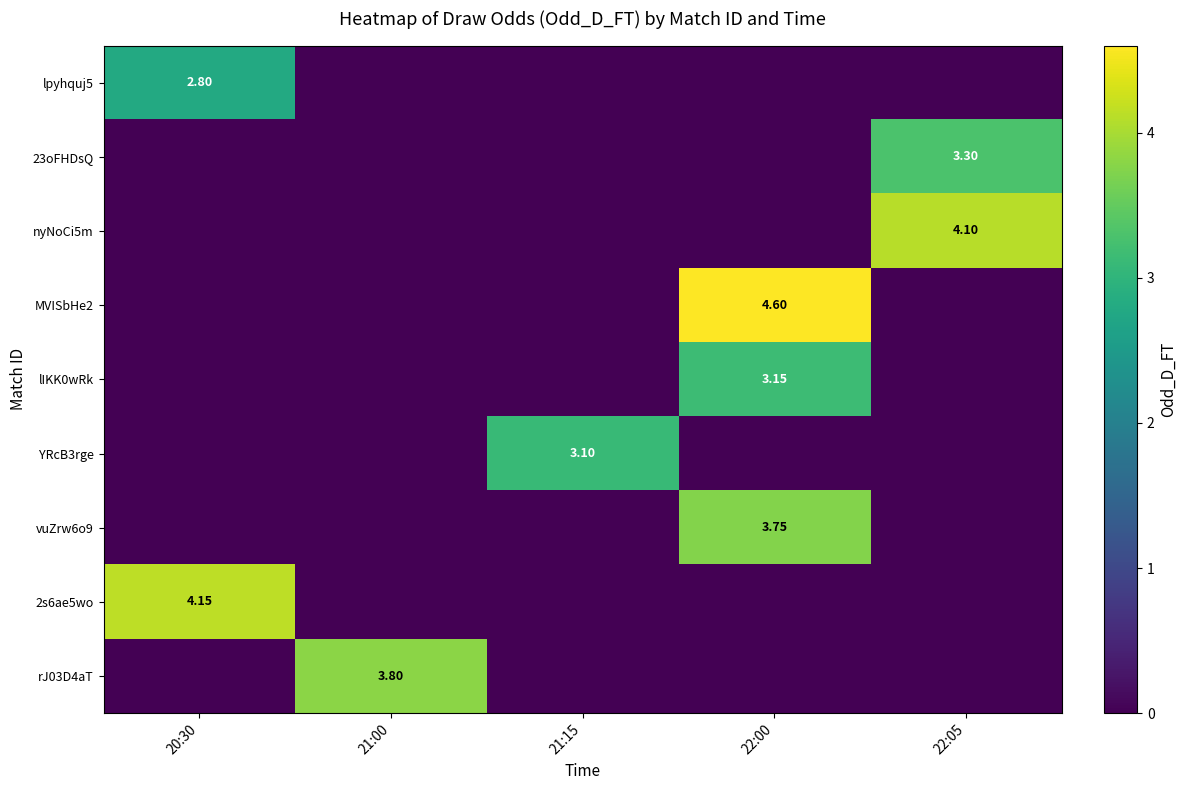

Is the value of rJ03D4aT at 21:00 greater than the value of 23oFHDsQ at 22:05?

Yes